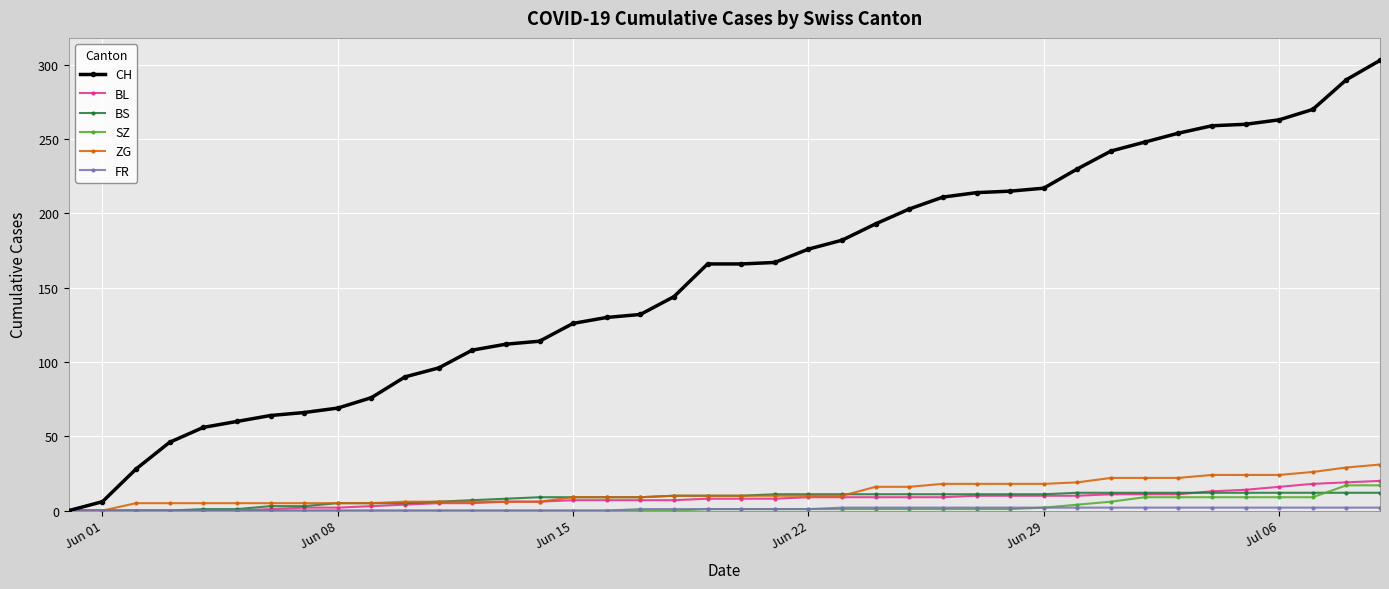

How many distinct data groups are displayed?

6